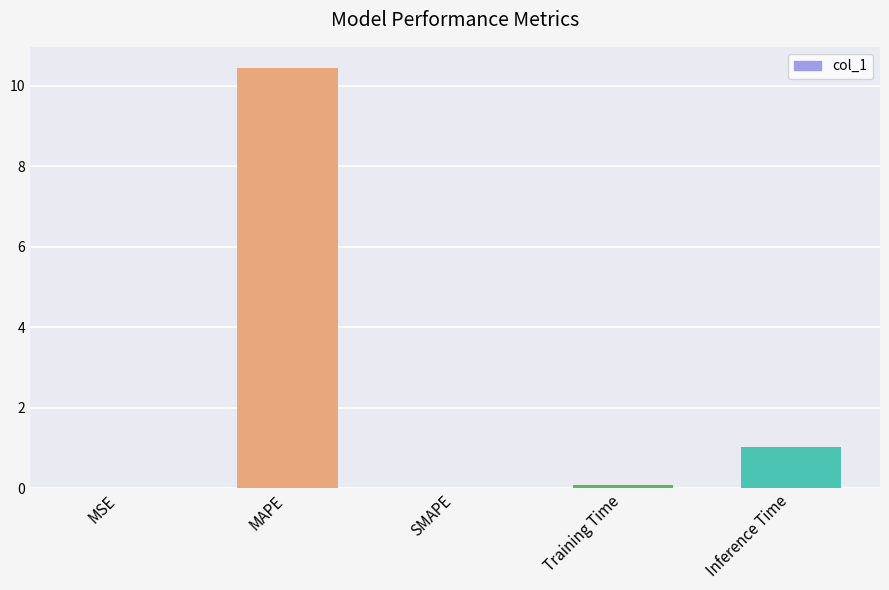

Is it true that the value at Training Time is 0.1?

True